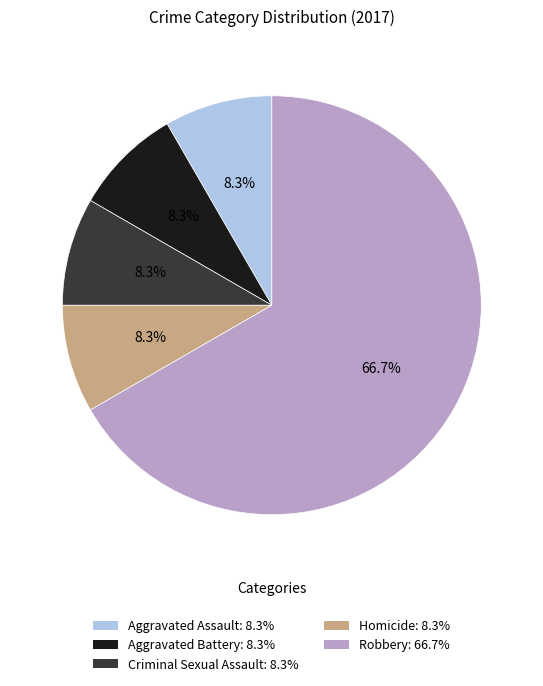

What percentage is the Criminal Sexual Assault slice, to the nearest percent?

8%